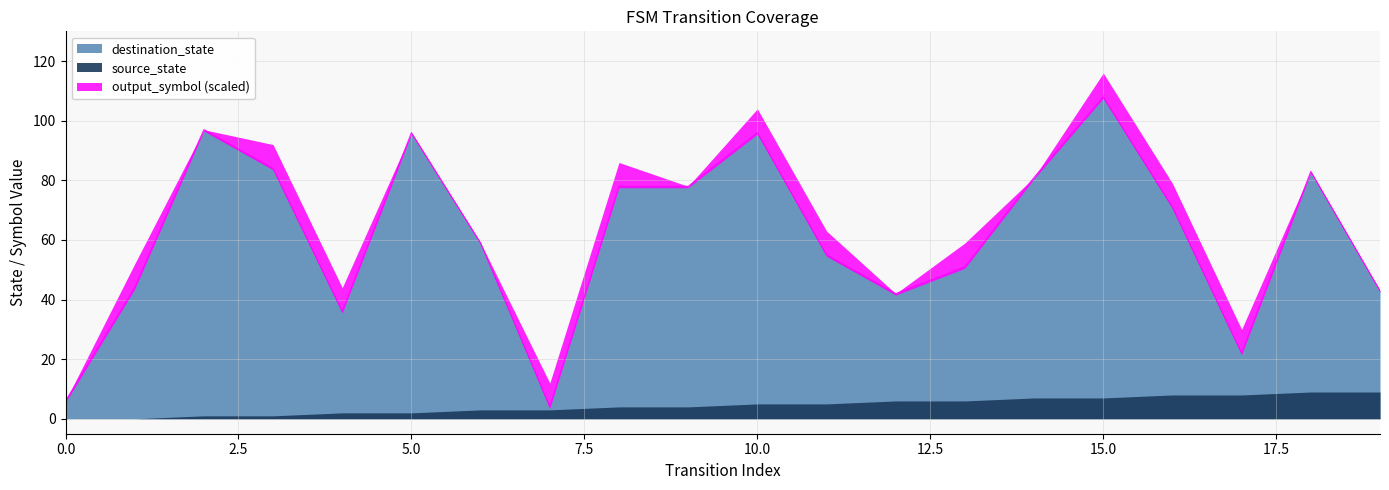

What is the difference between the second highest and minimum values in the output_symbol series?

1